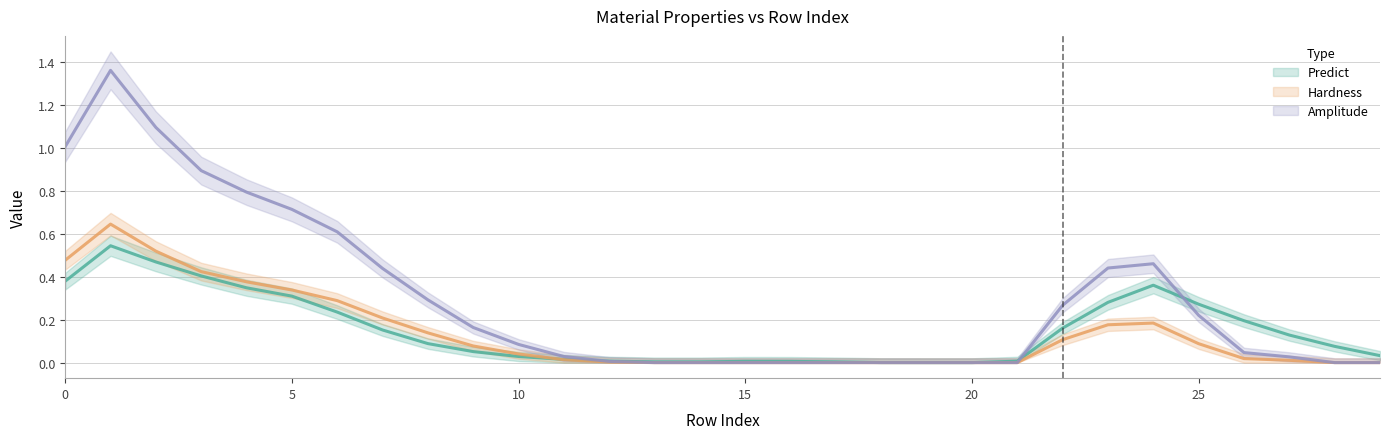

How many positive values does the Hardness series have?

16